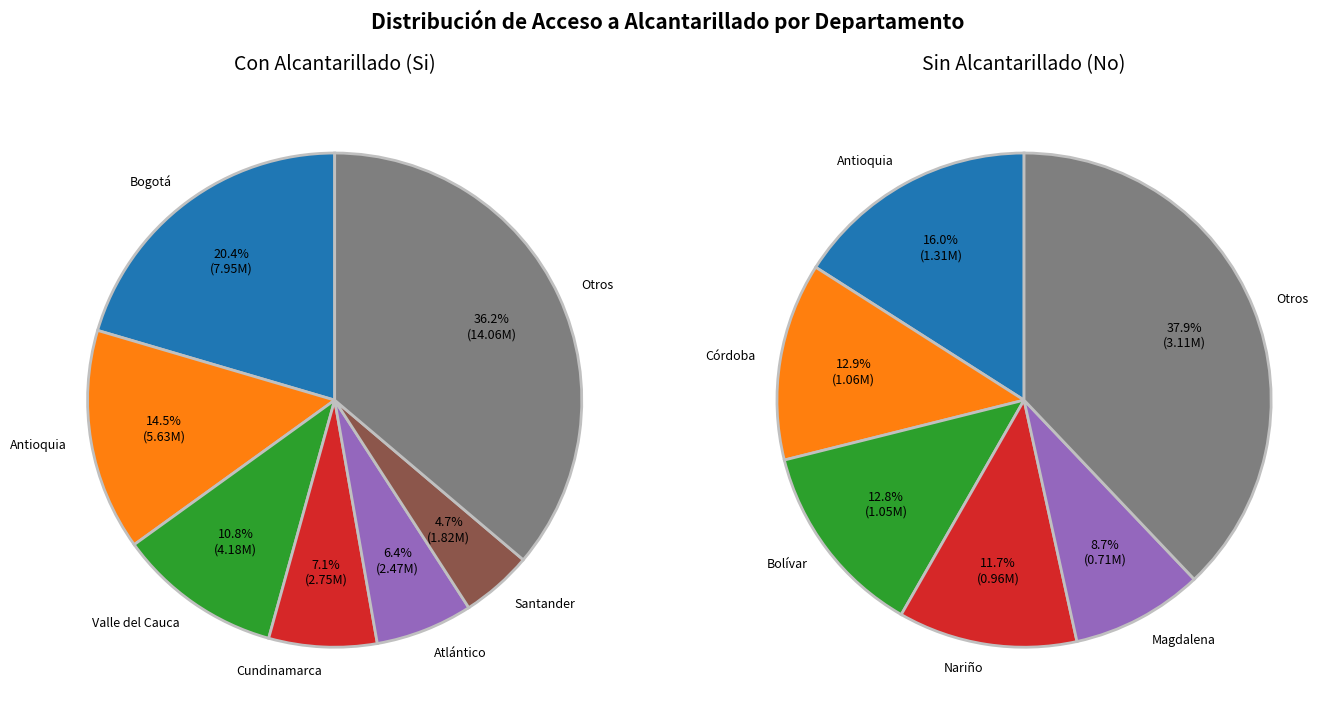

To the nearest percent, what is the difference between the largest and smallest slice percentages?

16%